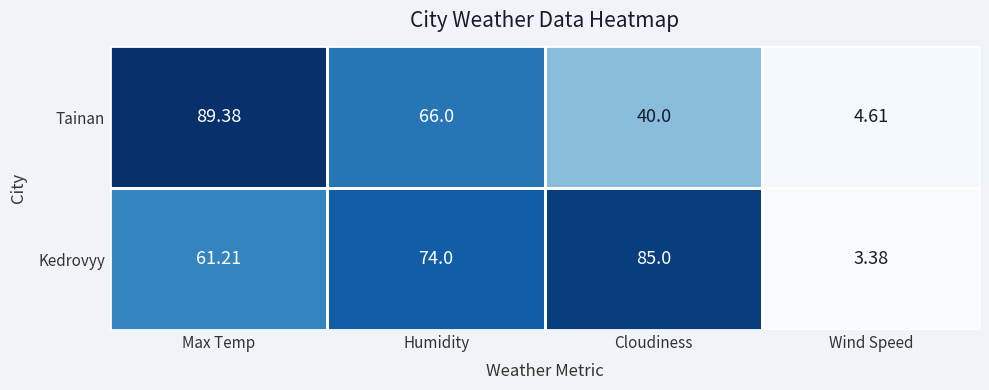

Where is Tainan nearest to the value 46?

Cloudiness